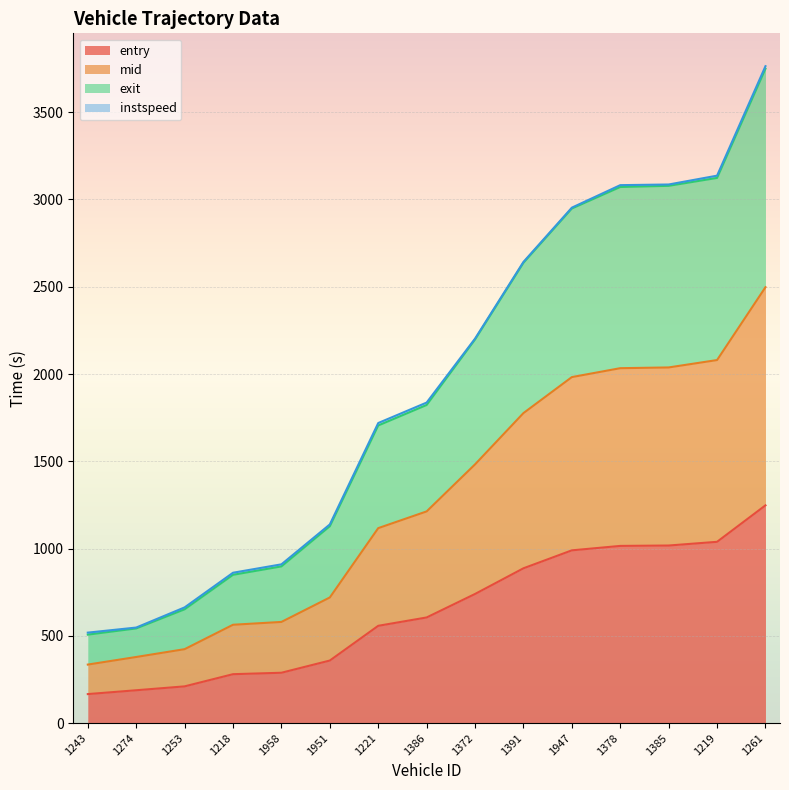

Read the entry value at 1218.

280.5